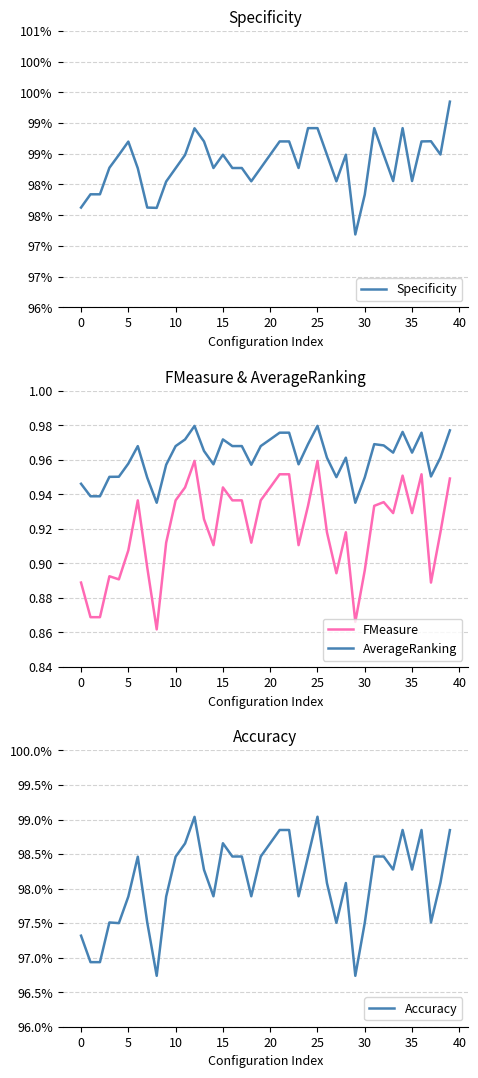

True or false: FMeasure and AverageRanking cross at least once.

False